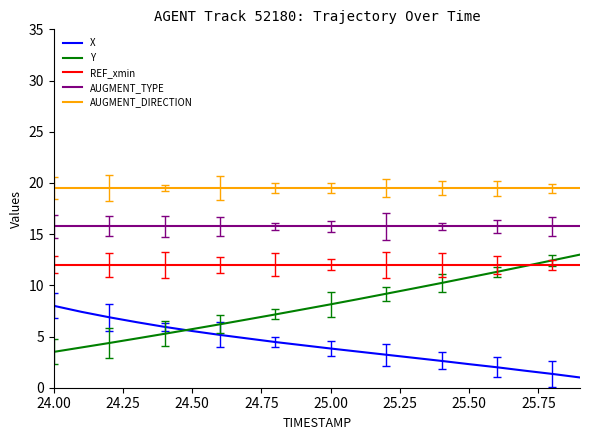

Which series has the largest total across all categories?

AUGMENT_DIRECTION